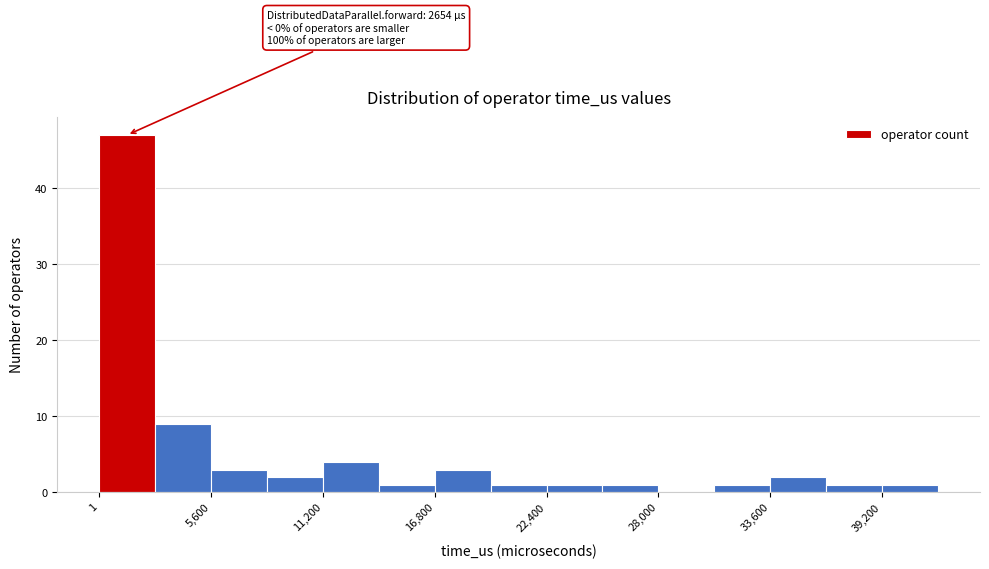

Read against the x-axis, roughly where is the centre of the tallest bar?

1000